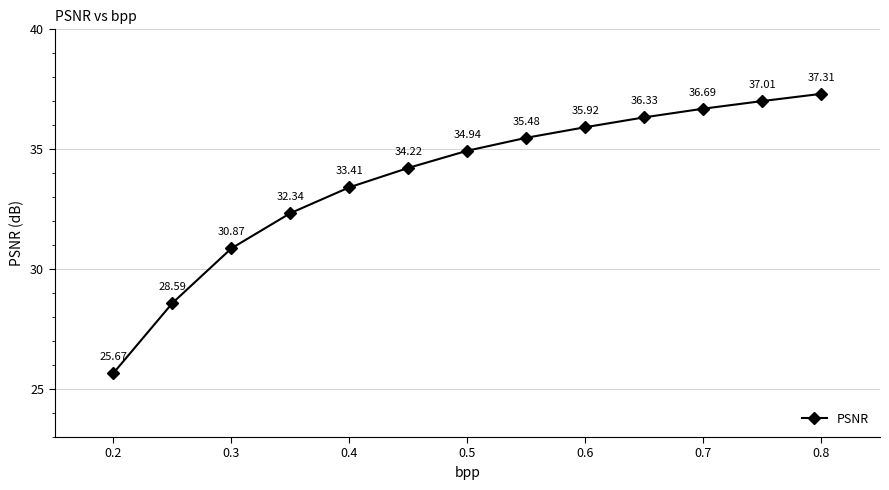

True or false: there are more than 1 points higher than both neighbors.

False